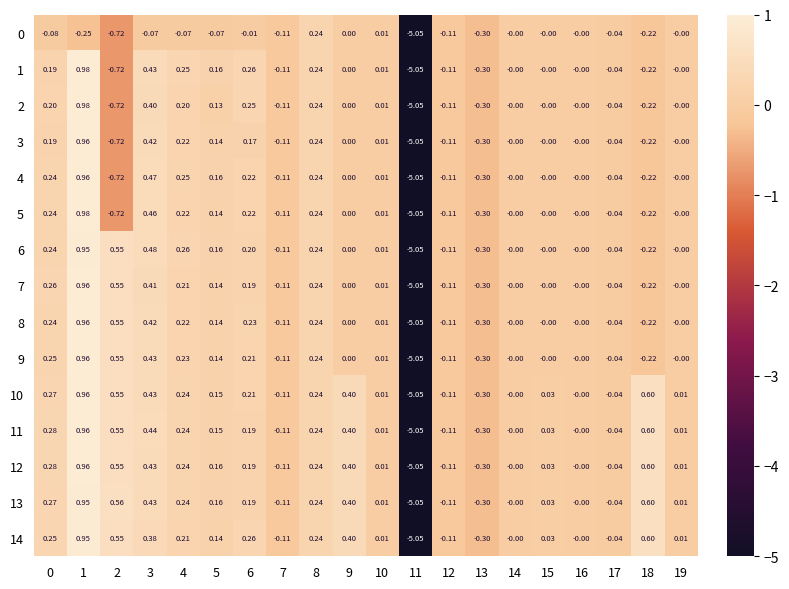

Is the value of 5 at 11 greater than the value of 10 at 19?

No